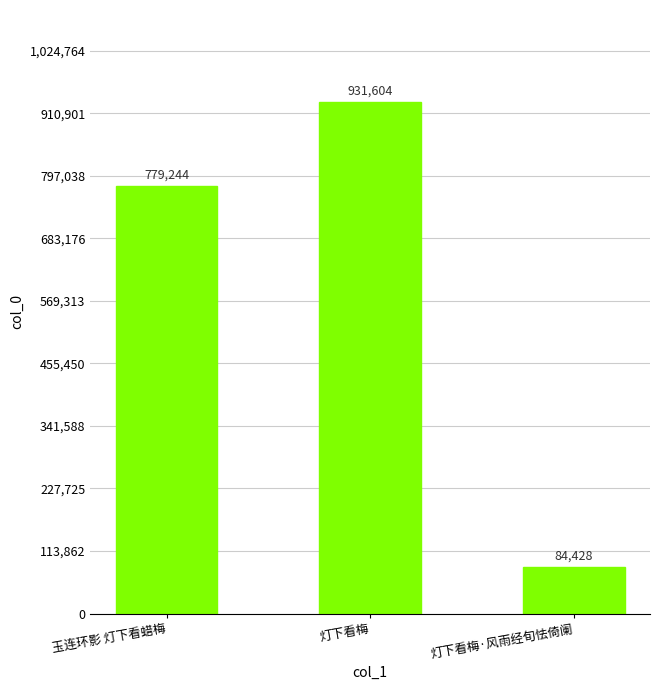

What is the value of the 2nd bar from the left?

931604